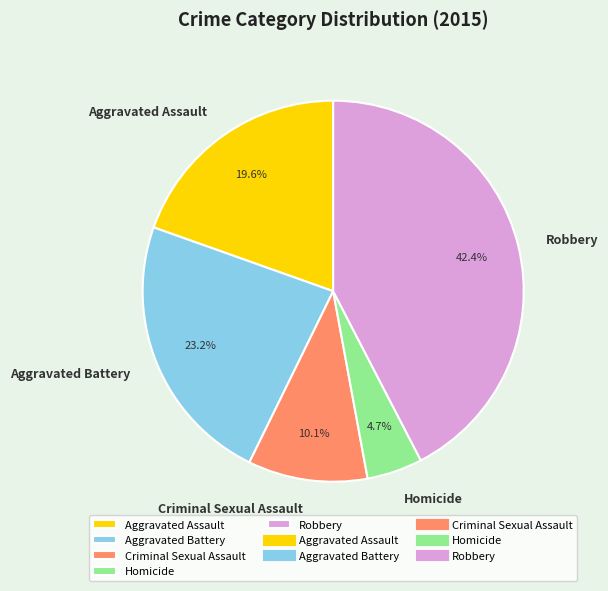

True or false: Criminal Sexual Assault accounts for 10% of the total.

True